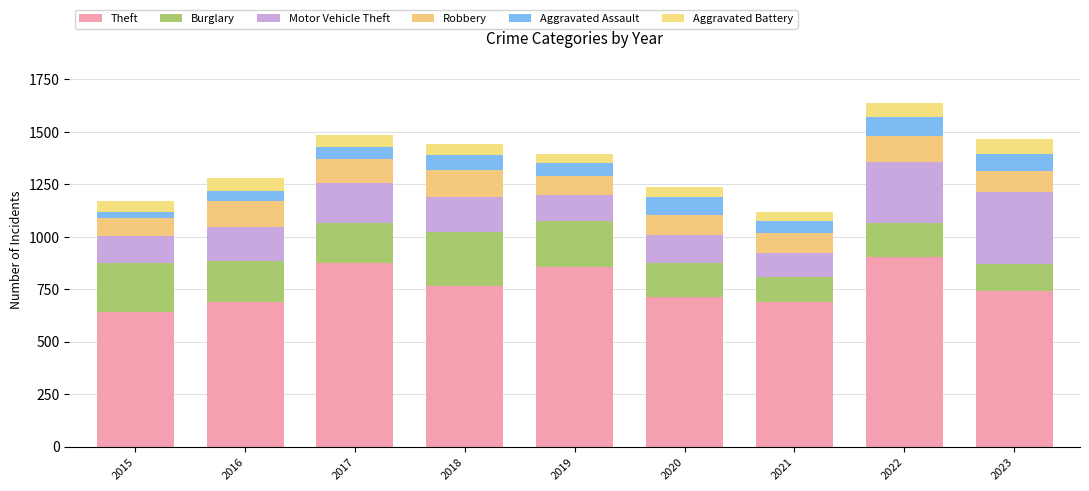

The Robbery series shows 130 at 2018. True or false?

True